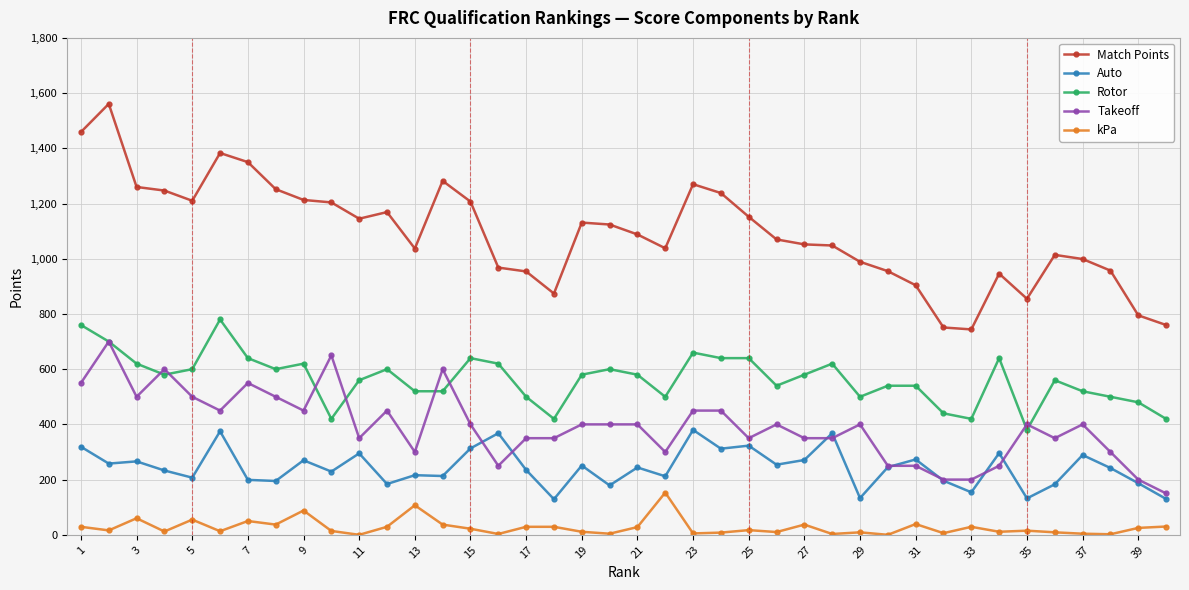

How many data points in Match Points are less than 1088?

20